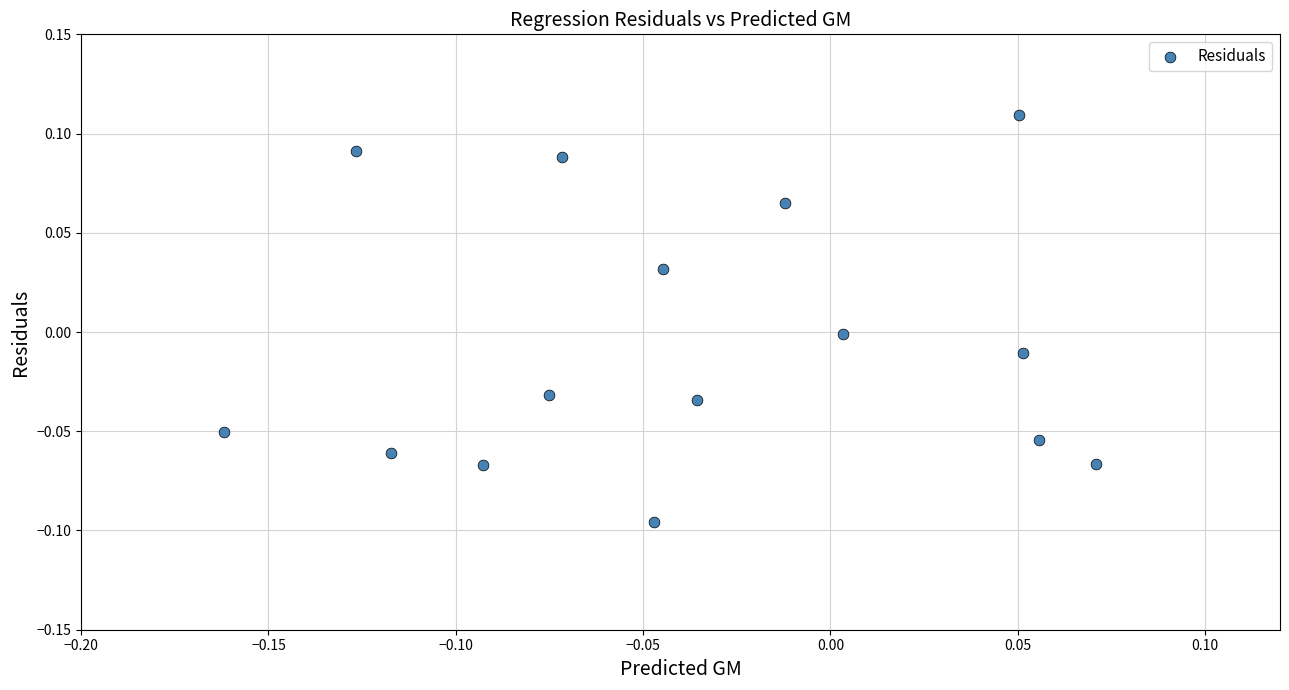

Count the number of points in this scatter plot.

15